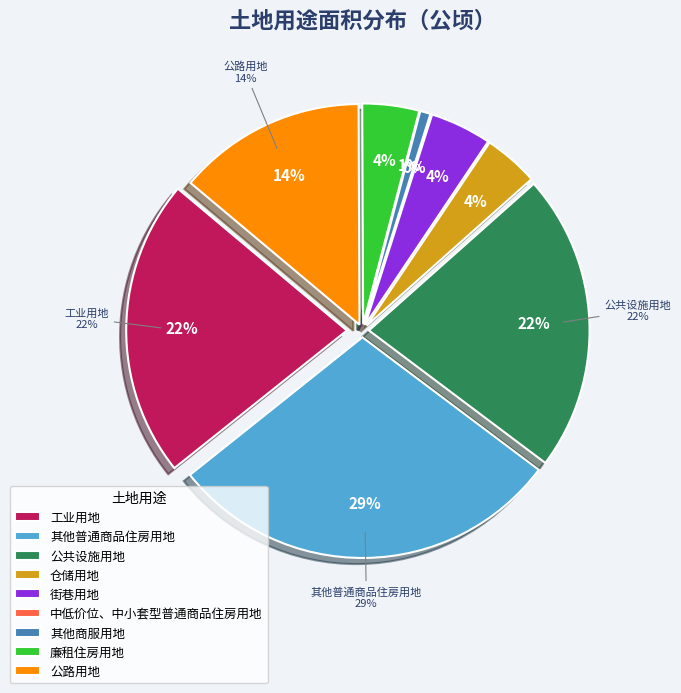

To the nearest percent, what is the difference between the largest and smallest slice percentages?

29%